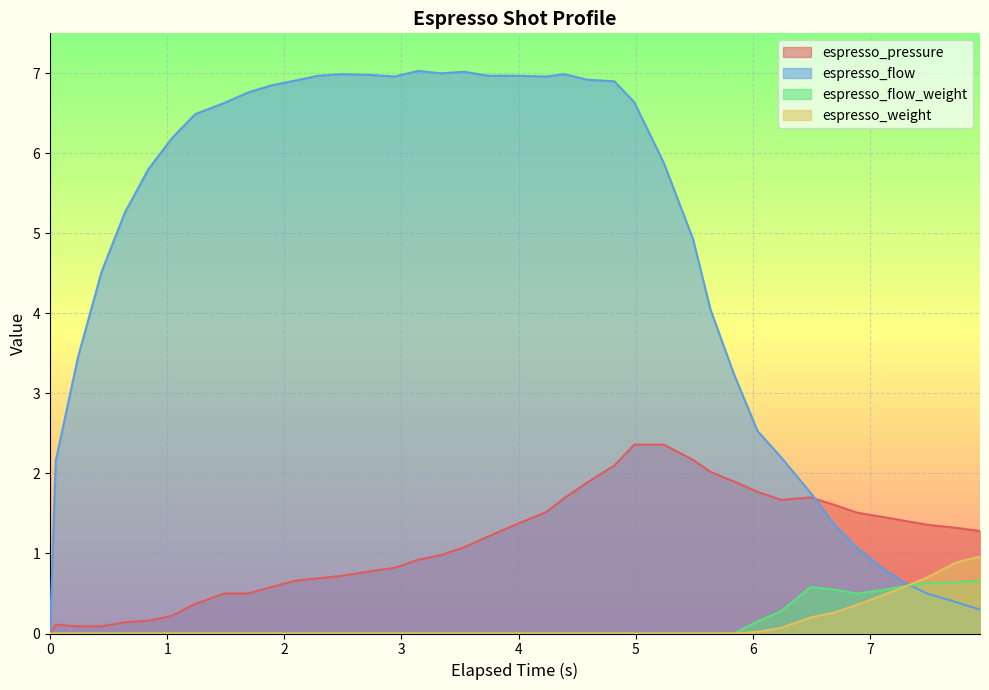

Which series has the largest range (max minus min)?

espresso_flow